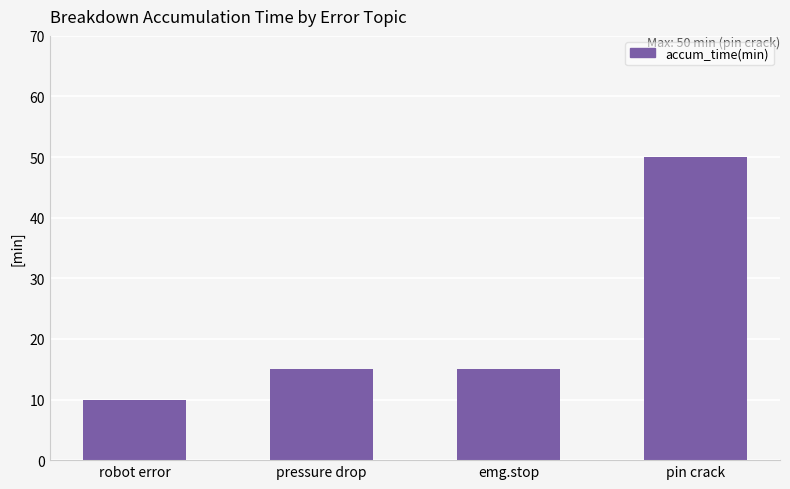

What is the smallest value displayed?

10